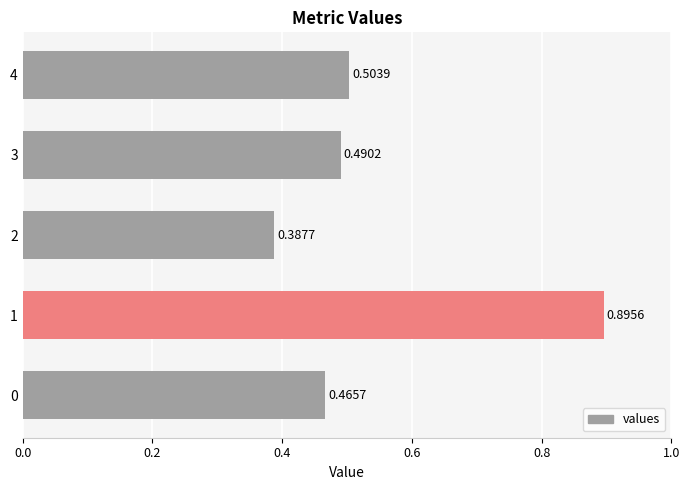

What is the maximum value shown in the chart?

0.9